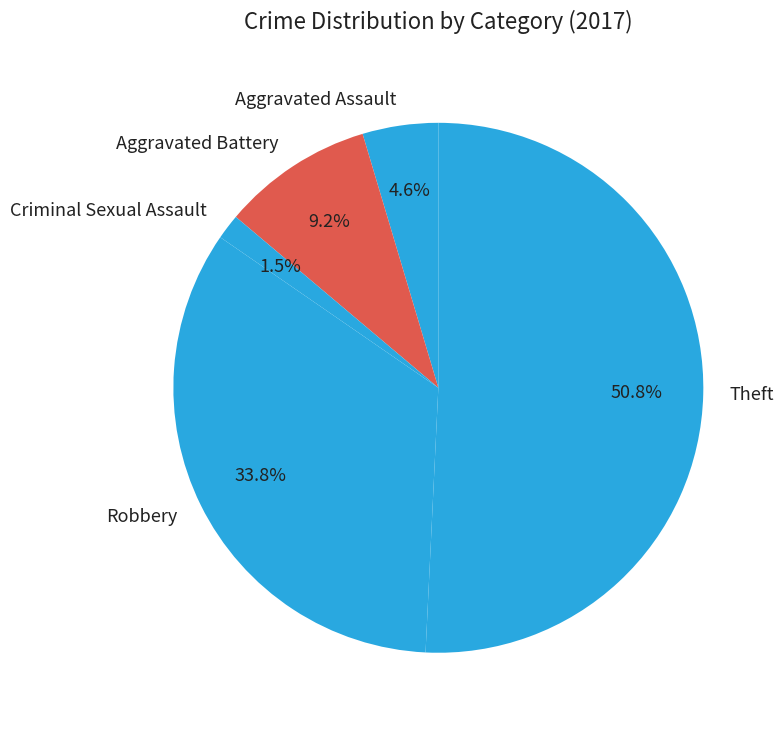

What is the smallest slice in the pie chart?

Criminal Sexual Assault